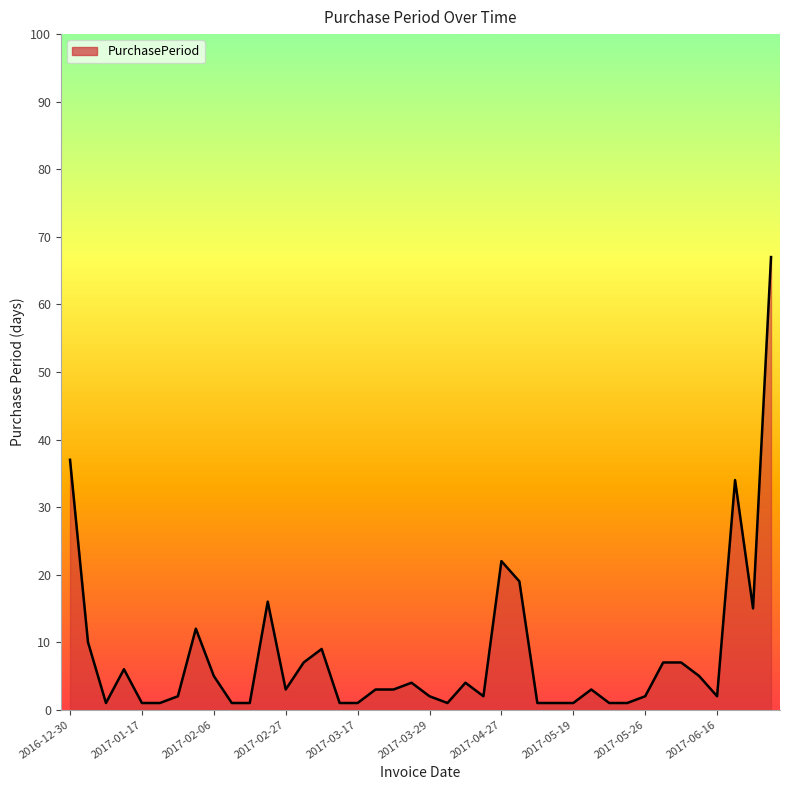

What is the difference between the maximum and minimum values?

66